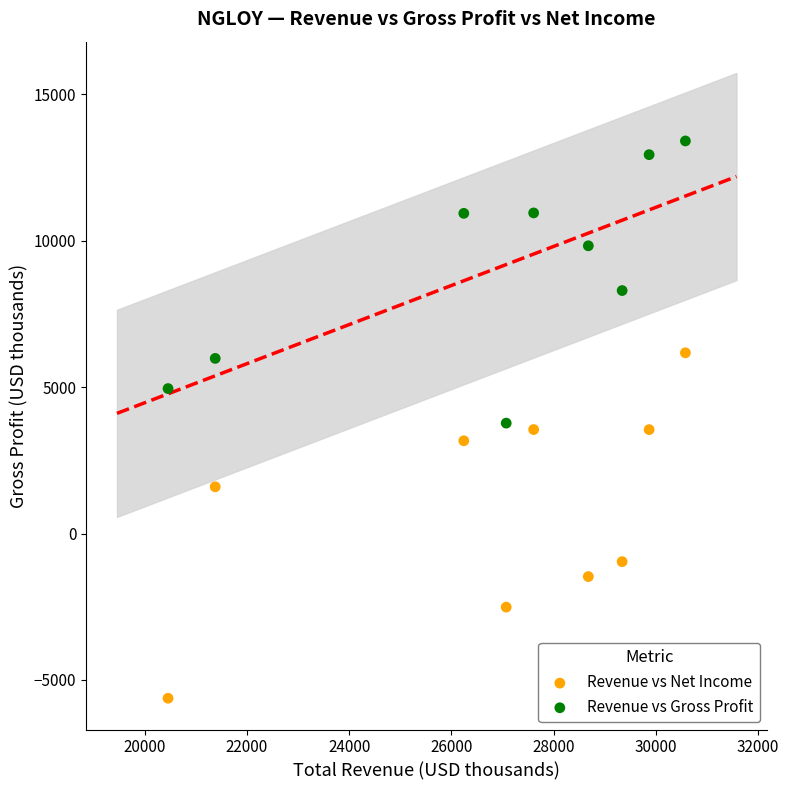

Which series reaches the minimum Y coordinate?

Revenue vs Net Income